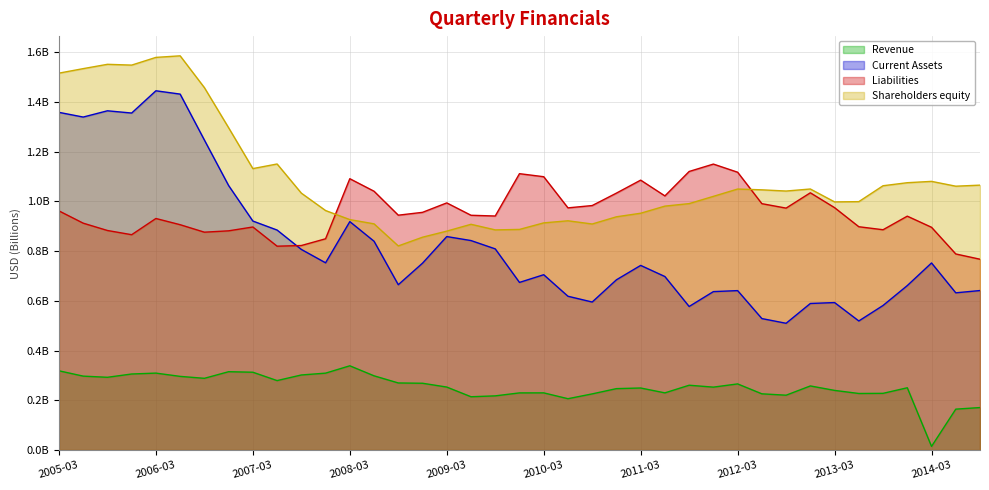

What position from the left is 2013-03?

33